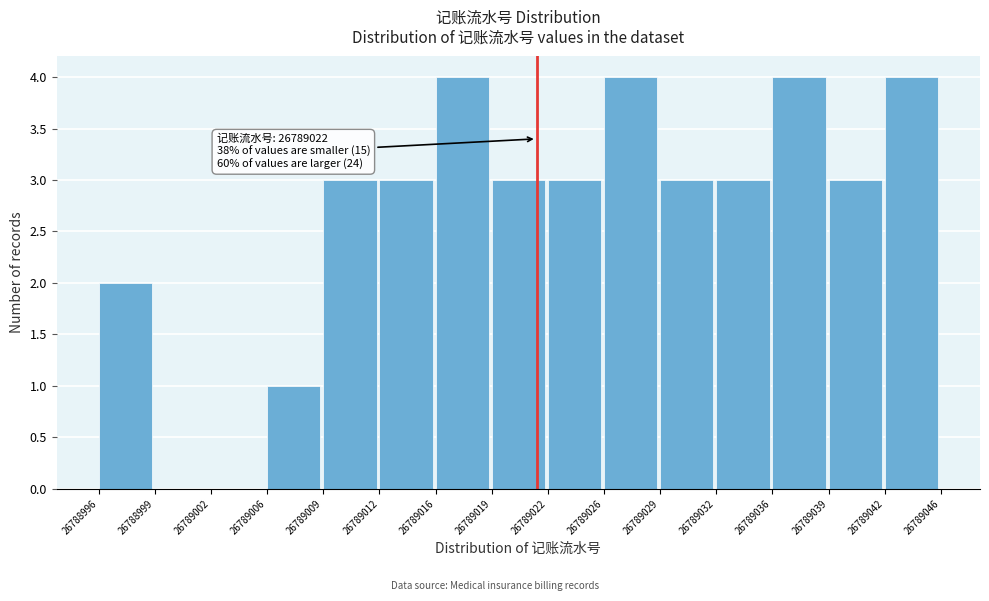

Reading right to left, list all the values displayed in this chart.

26789042=4	26789039=3	26789036=4	26789032=3	26789029=3	26789026=4	26789022=3	26789019=3	26789016=4	26789012=3	26789009=3	26789006=1	26789002=0	26788999=0	26788996=2